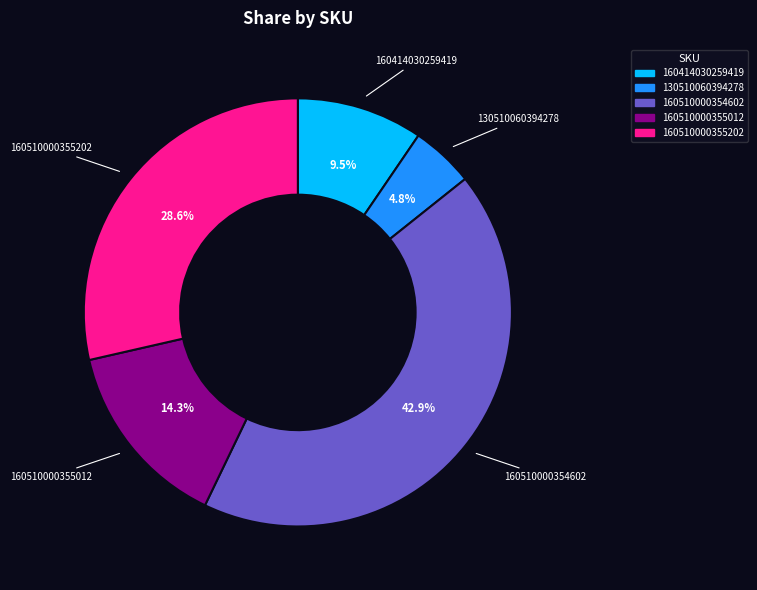

Is there any slice that represents more than half of the pie?

No